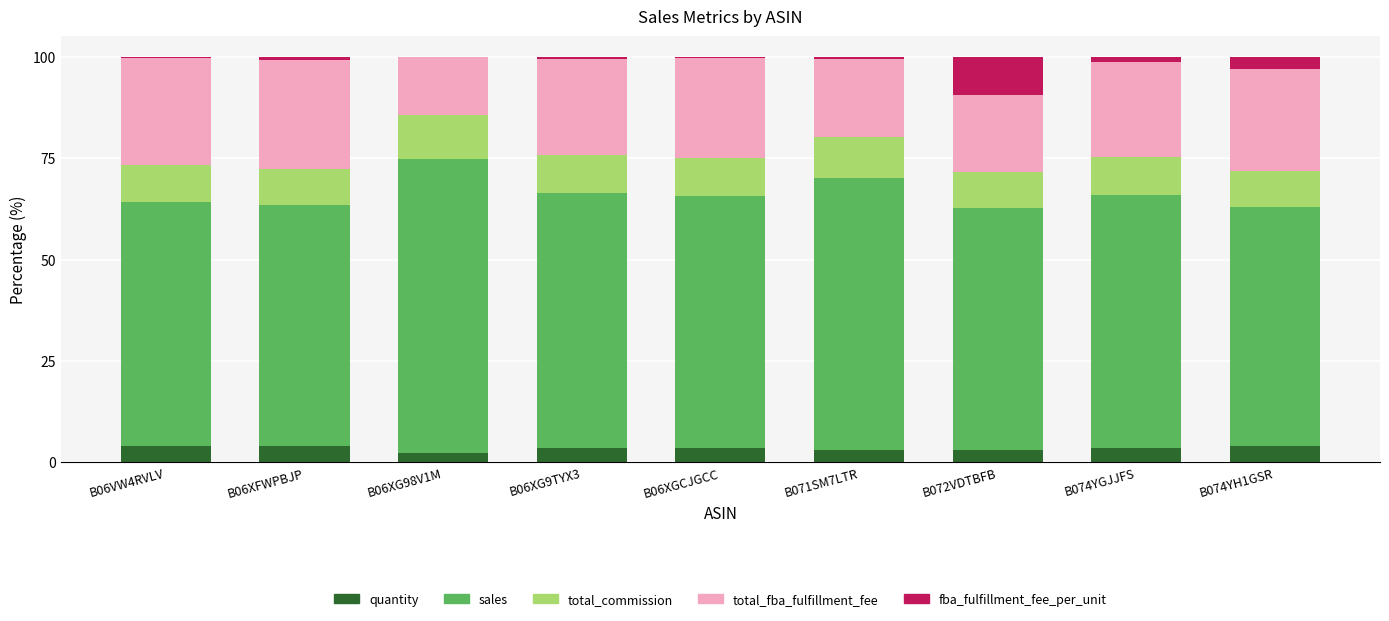

The value of sales at B072VDTBFB is 107.2. True or false?

False